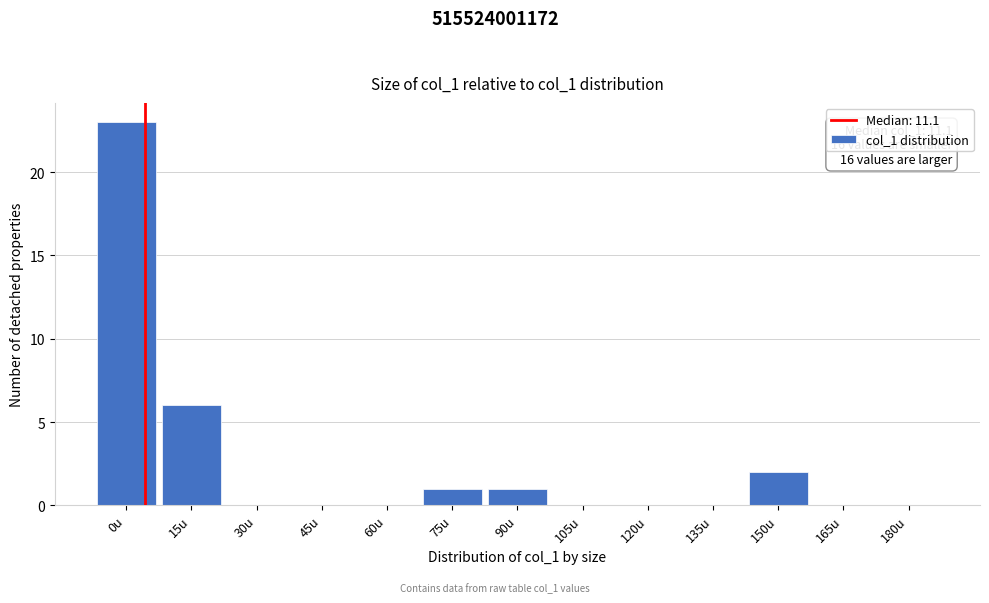

Reading right to left, extract all data points from this chart.

180u=0	165u=0	150u=2	135u=0	120u=0	105u=0	90u=1	75u=1	60u=0	45u=0	30u=0	15u=6	0u=23